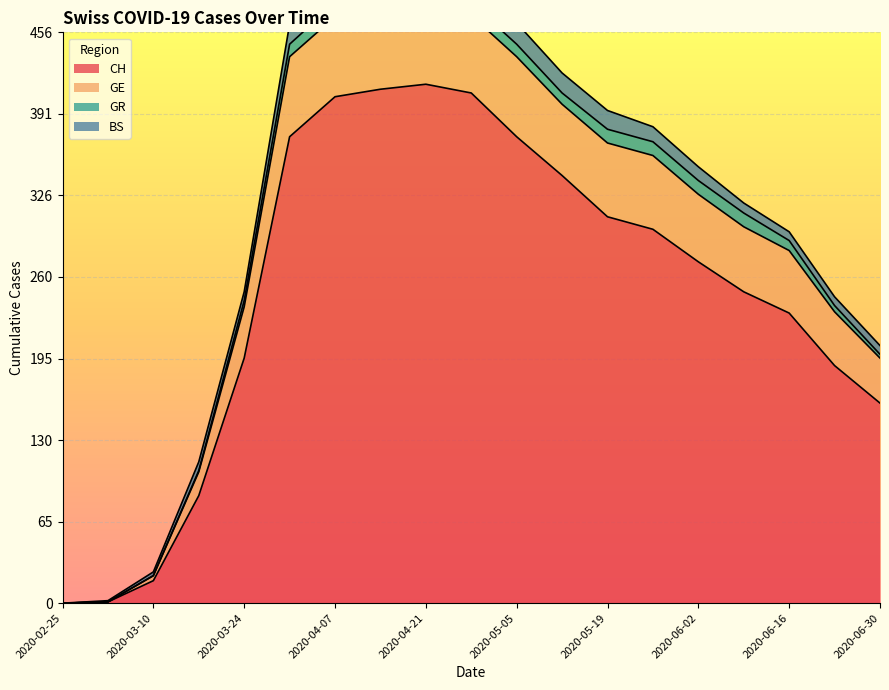

Is it true that CH equals 275 at 2020-03-24?

False